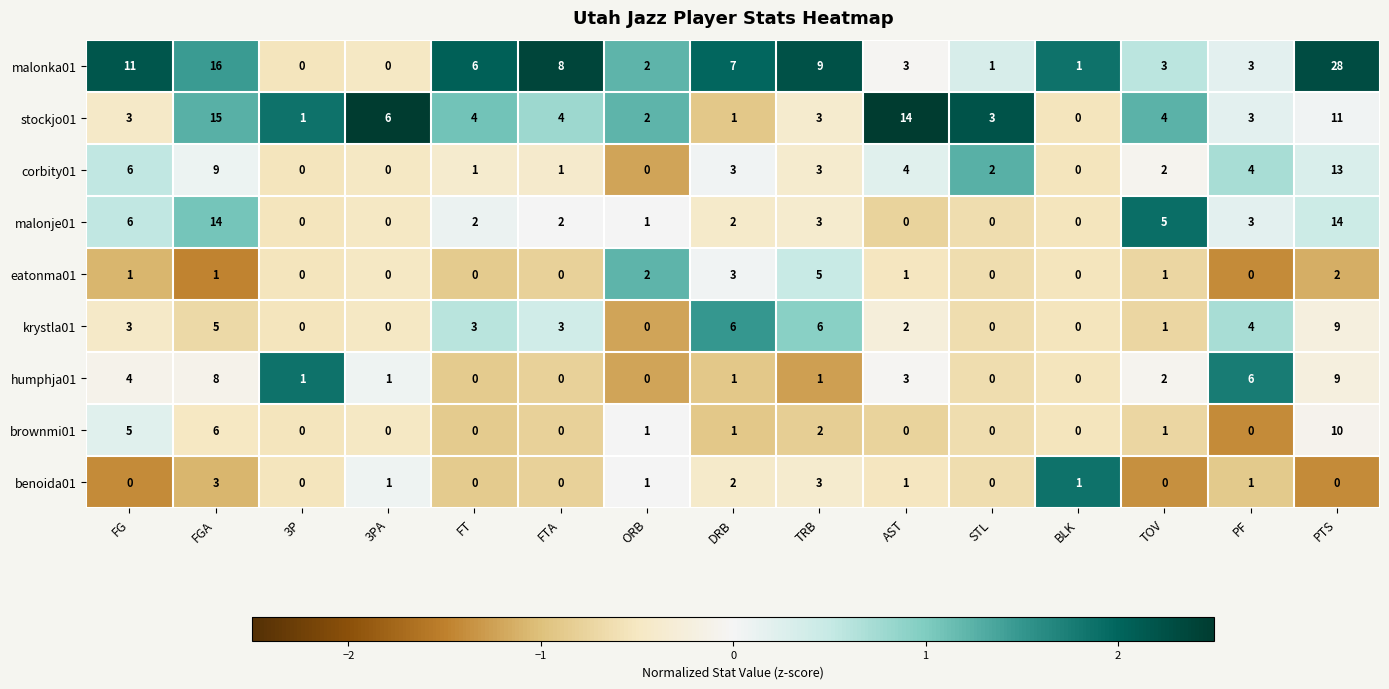

Which category has the highest value in the corbity01 series?

PTS